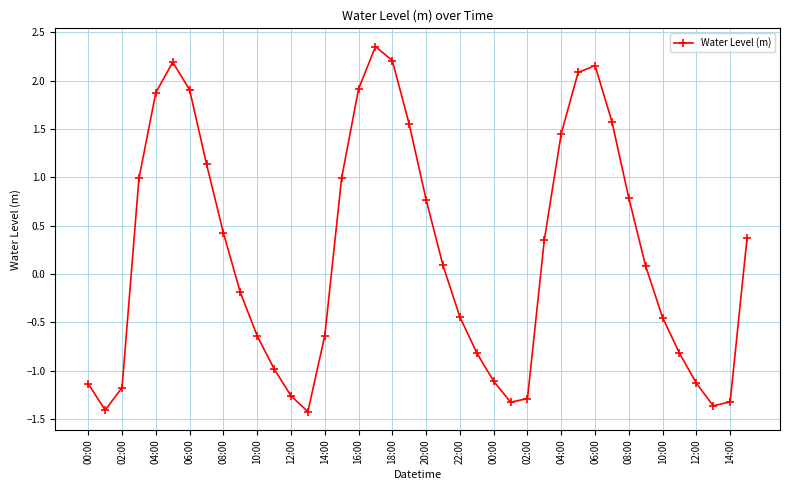

What is the minimum value shown in the chart?

-1.4